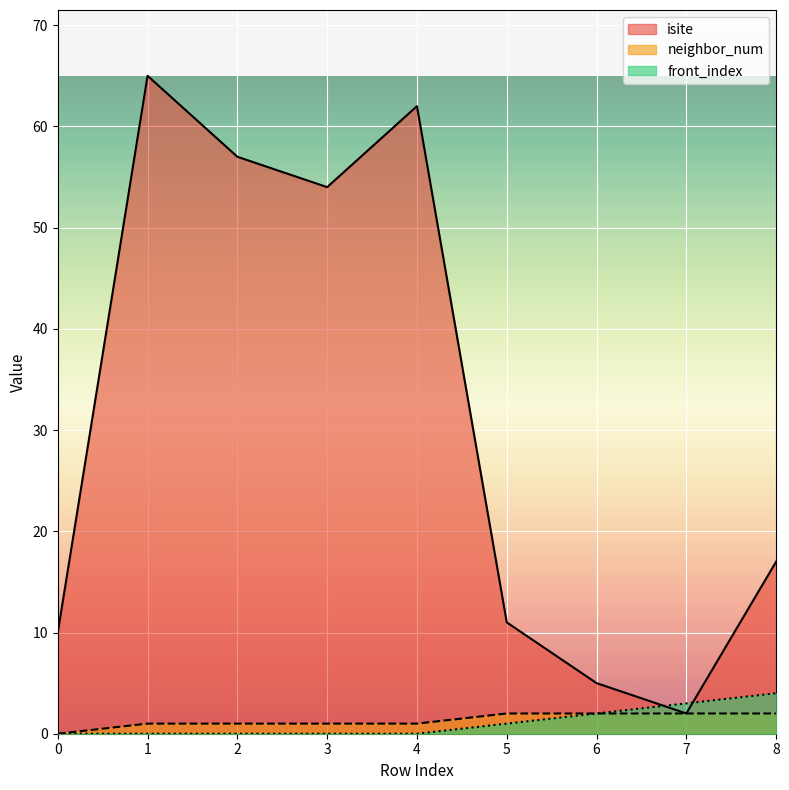

At which label is neighbor_num closest to 1?

1